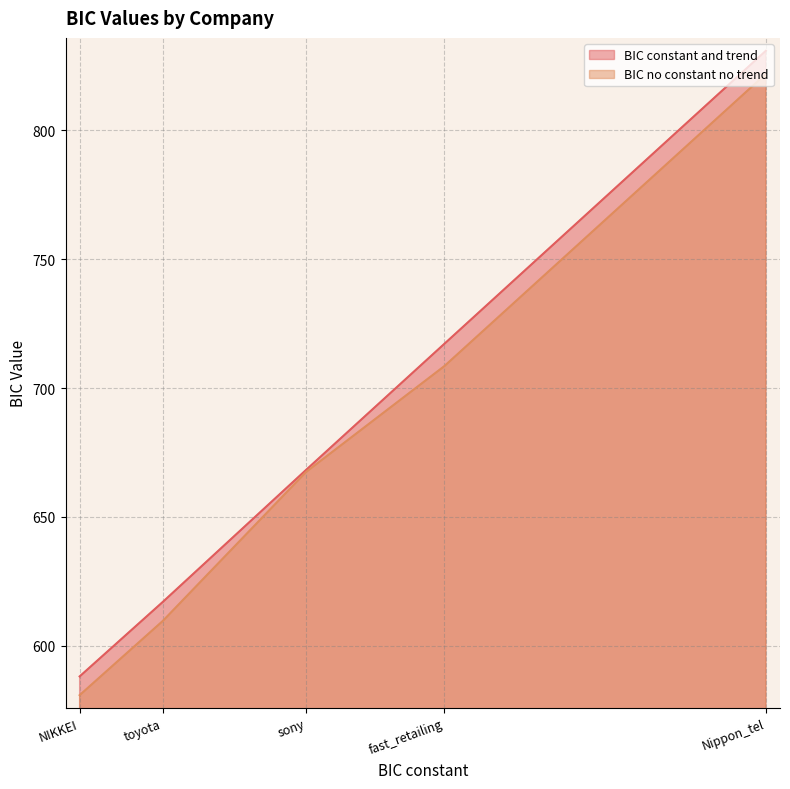

At how many categories does at least one series exceed 590?

4